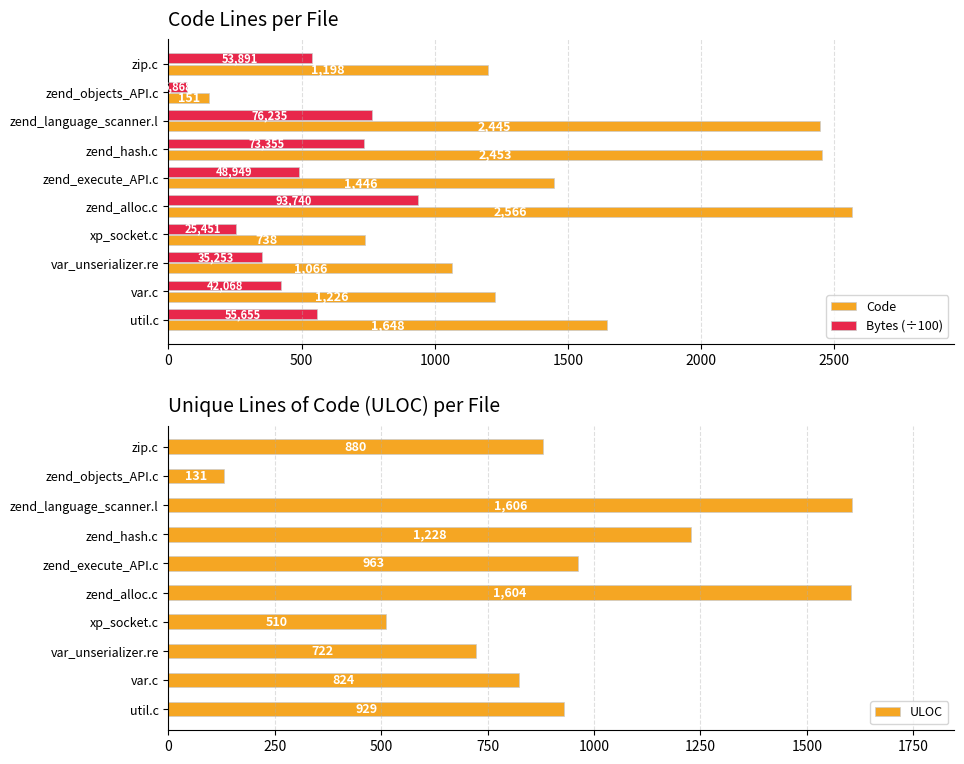

List the labels in order of Bytes (÷100) value, largest first.

zend_alloc.c, zend_language_scanner.l, zend_hash.c, util.c, zip.c, zend_execute_API.c, var.c, var_unserializer.re, xp_socket.c, zend_objects_API.c